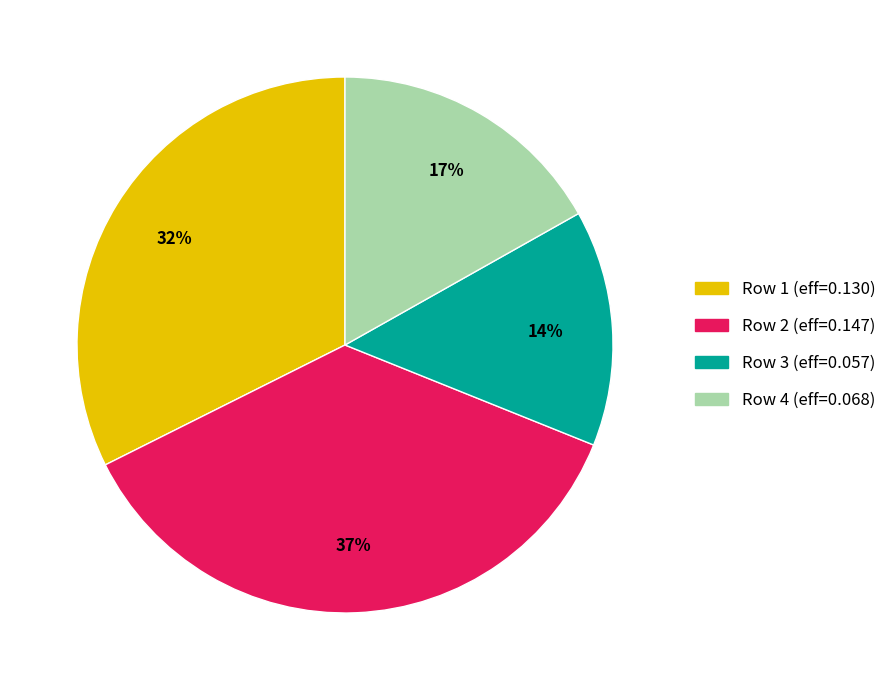

Does any single category account for the majority?

No